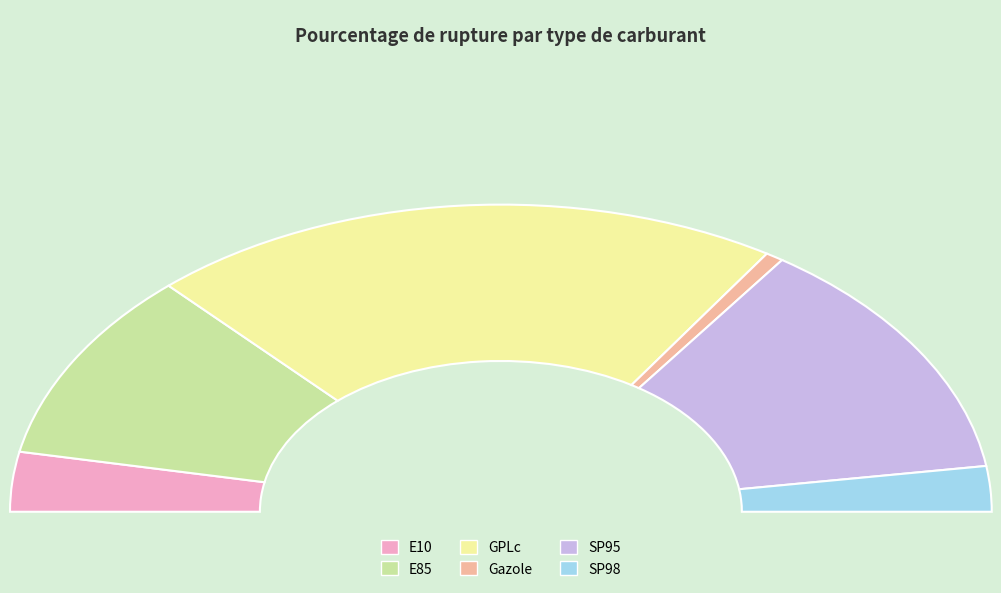

How many segments does this pie chart have?

6